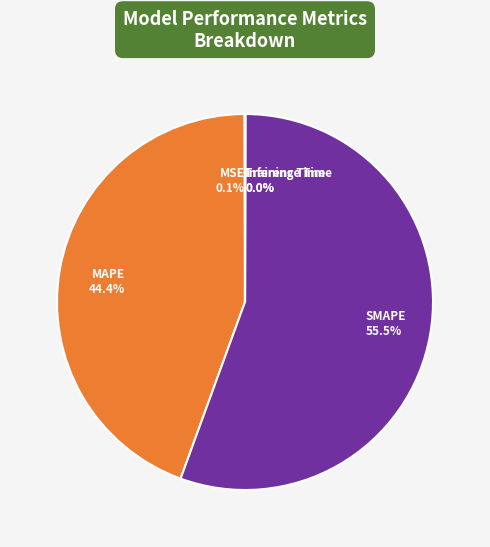

What is the largest slice in the pie chart?

SMAPE